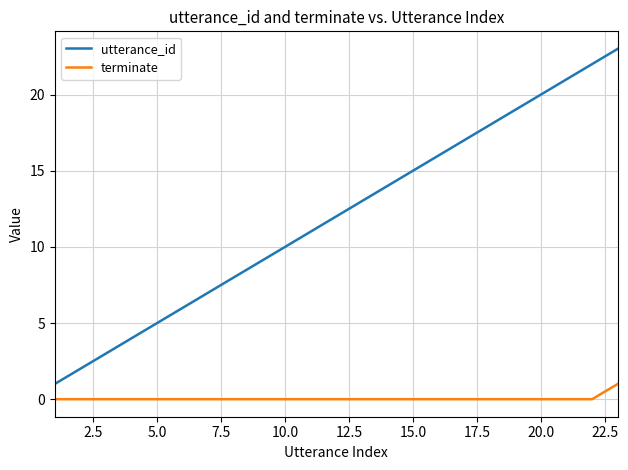

List the series in order of their peak value, highest first.

utterance_id, terminate